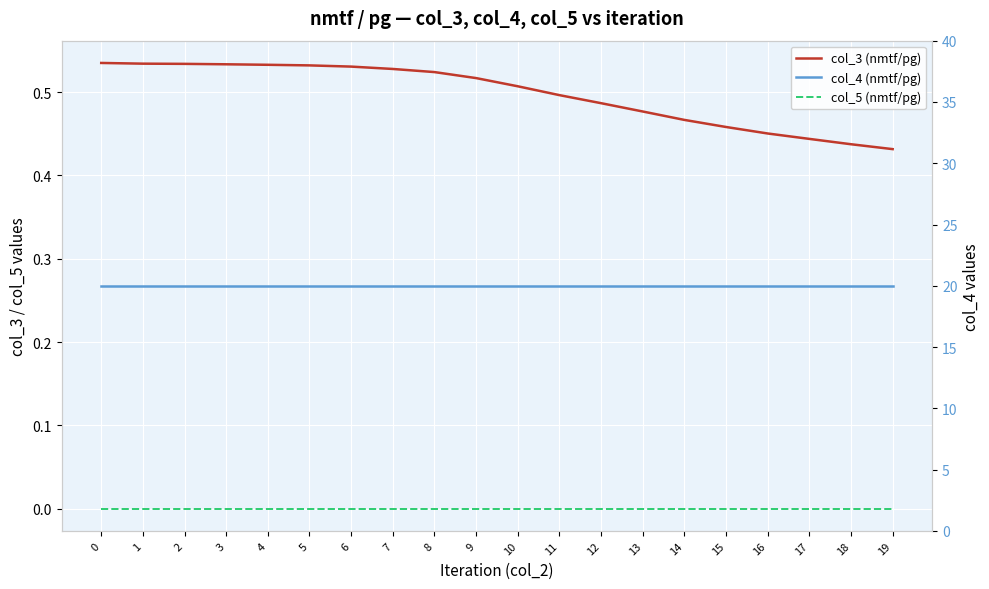

List the labels in order of col_3 (nmtf/pg) value, largest first.

0, 1, 2, 3, 4, 5, 6, 7, 8, 9, 10, 11, 12, 13, 14, 15, 16, 17, 18, 19